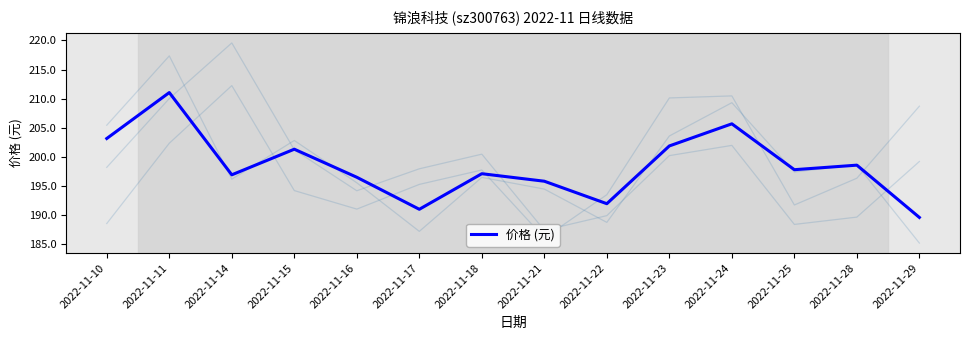

The chart shows a value of 211.1 at 2022-11-11. True or false?

True